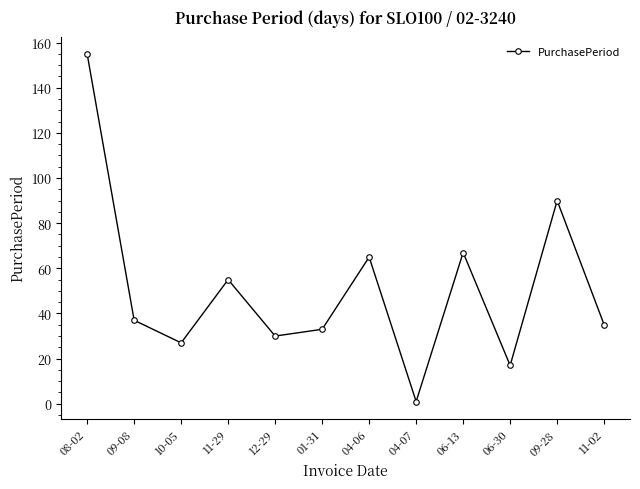

What is the label of the 12th point from the right?

08-02